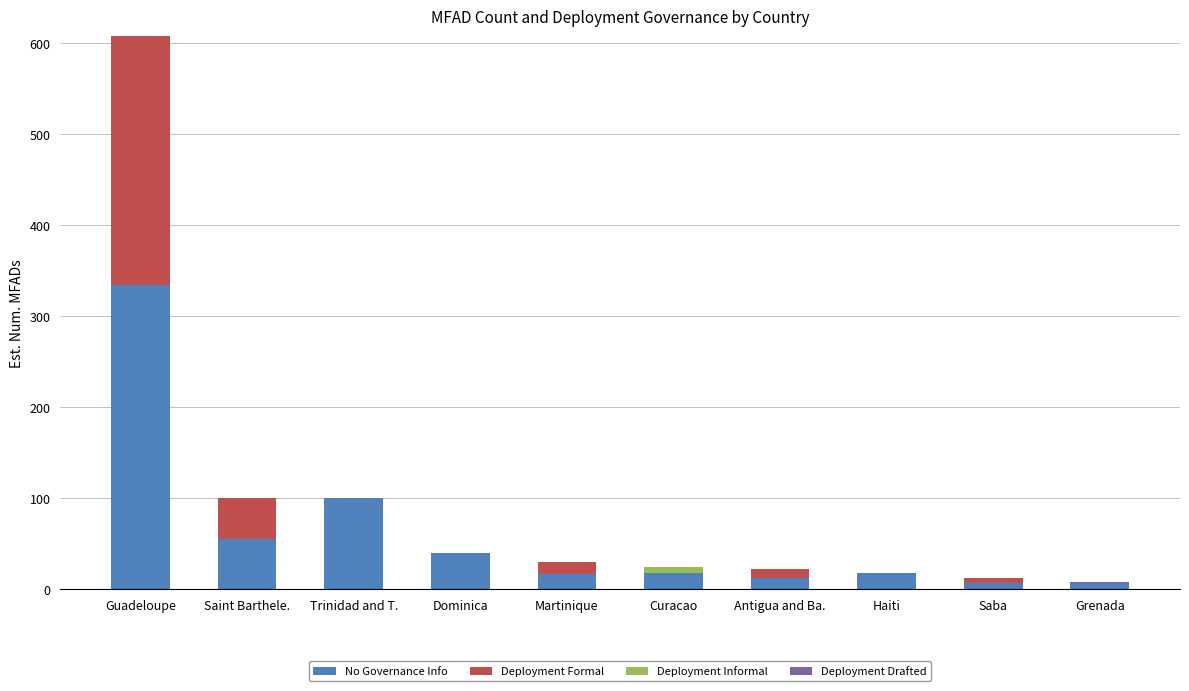

What is the highest value of the No Governance Info series?

334.4